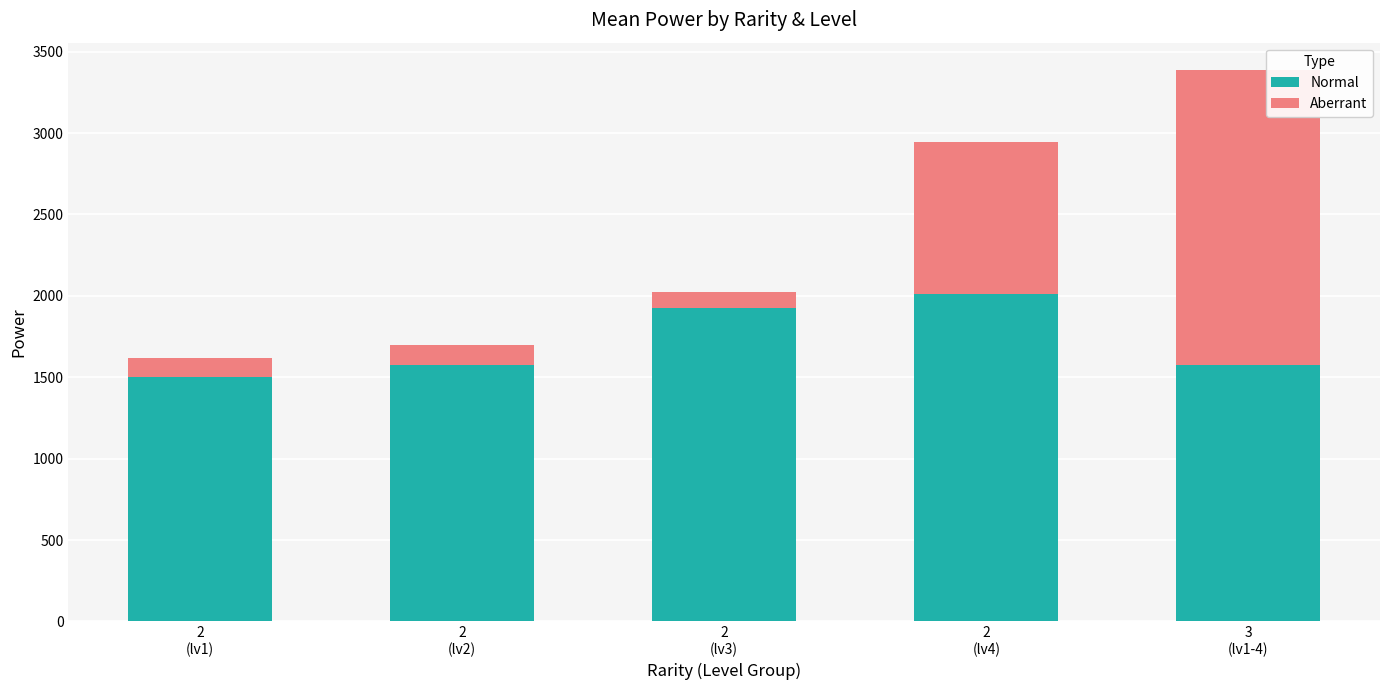

What is the average value of the Normal series?

1717